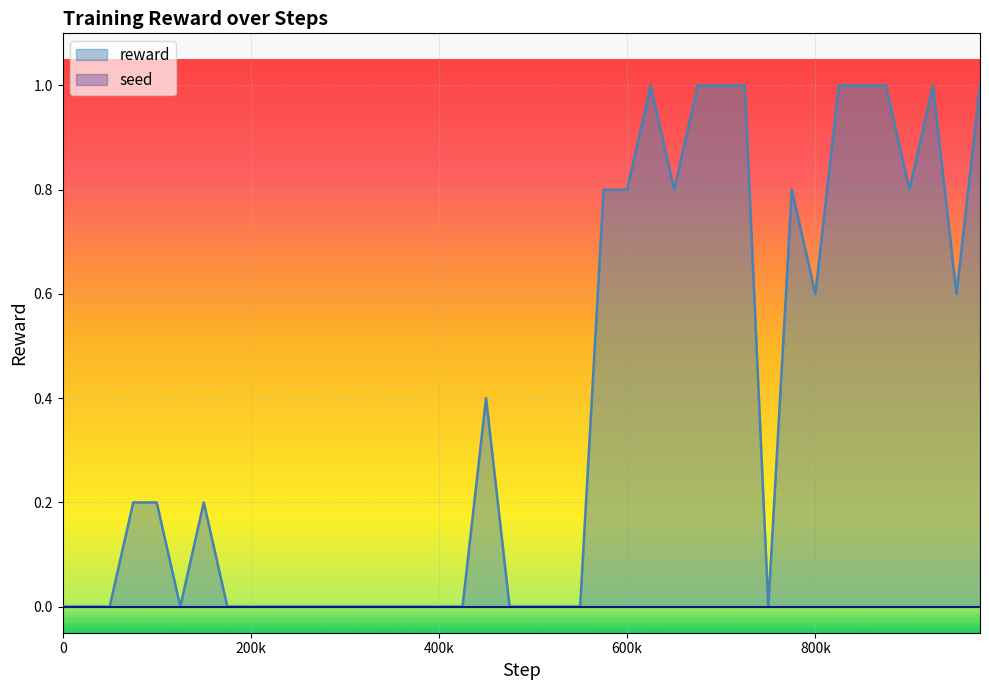

How many categories are shown in the chart?

40